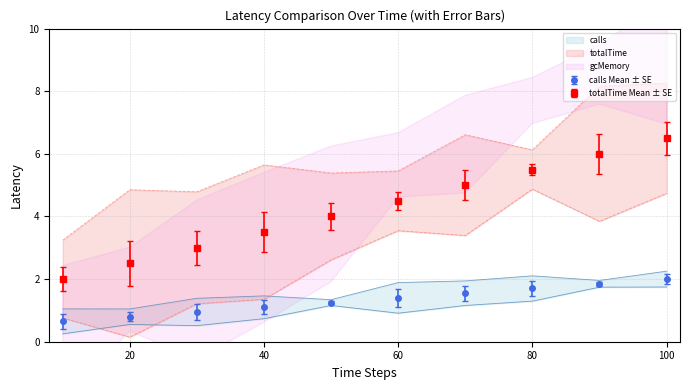

Which has a higher value, 50 or 40?

50